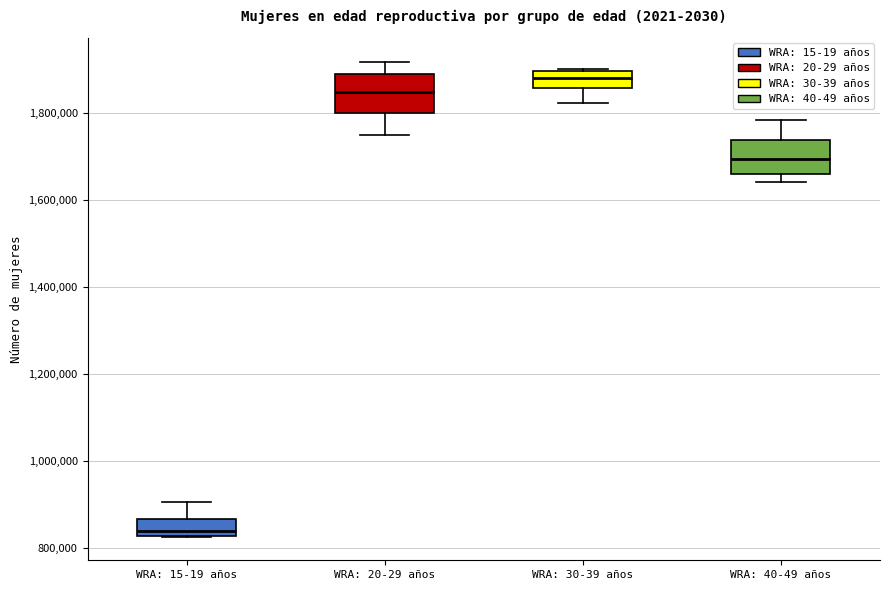

Where is the upper edge of the box for WRA: 20-29 años on the y-axis? The values are not printed on the chart, so give them approximately, as read against the axis.

1880000